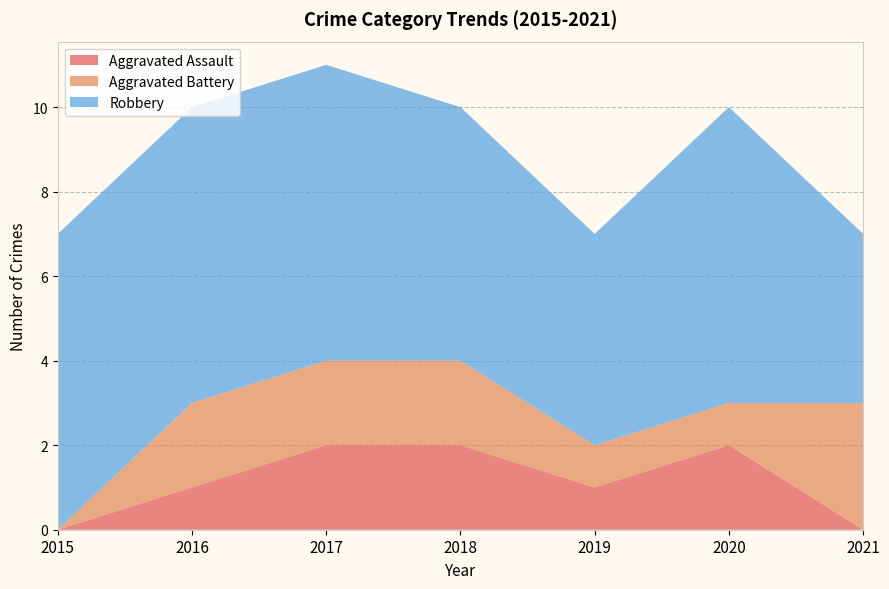

Reading left to right, what are all the values shown in this chart?

Aggravated Assault: 2015=0	2016=1	2017=2	2018=2	2019=1	2020=2	2021=0
Aggravated Battery: 2015=0	2016=2	2017=2	2018=2	2019=1	2020=1	2021=3
Robbery: 2015=7	2016=7	2017=7	2018=6	2019=5	2020=7	2021=4